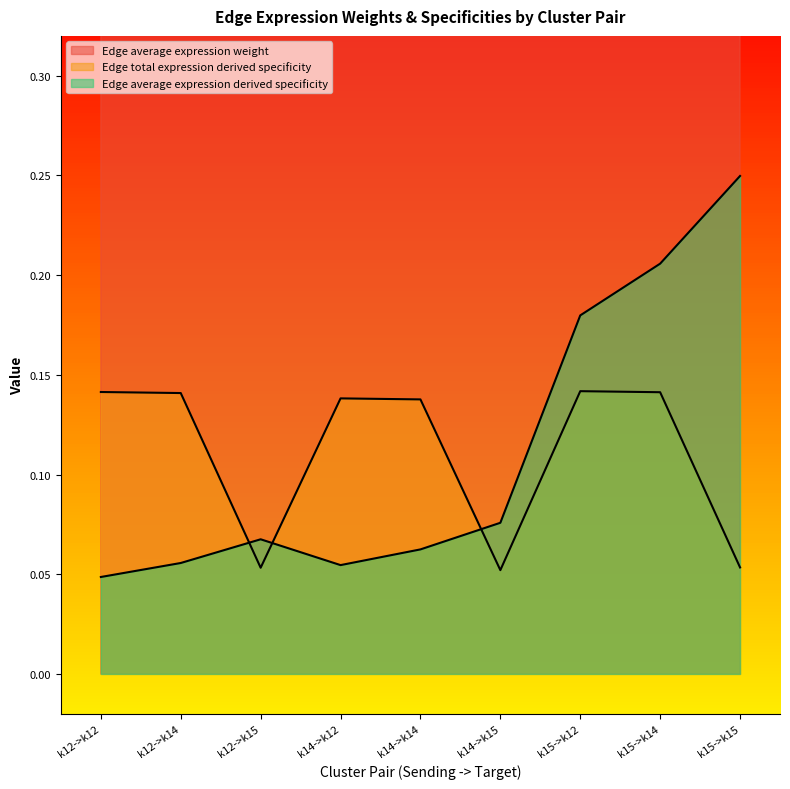

At which label does Edge total expression derived specificity reach its minimum?

k14->k15